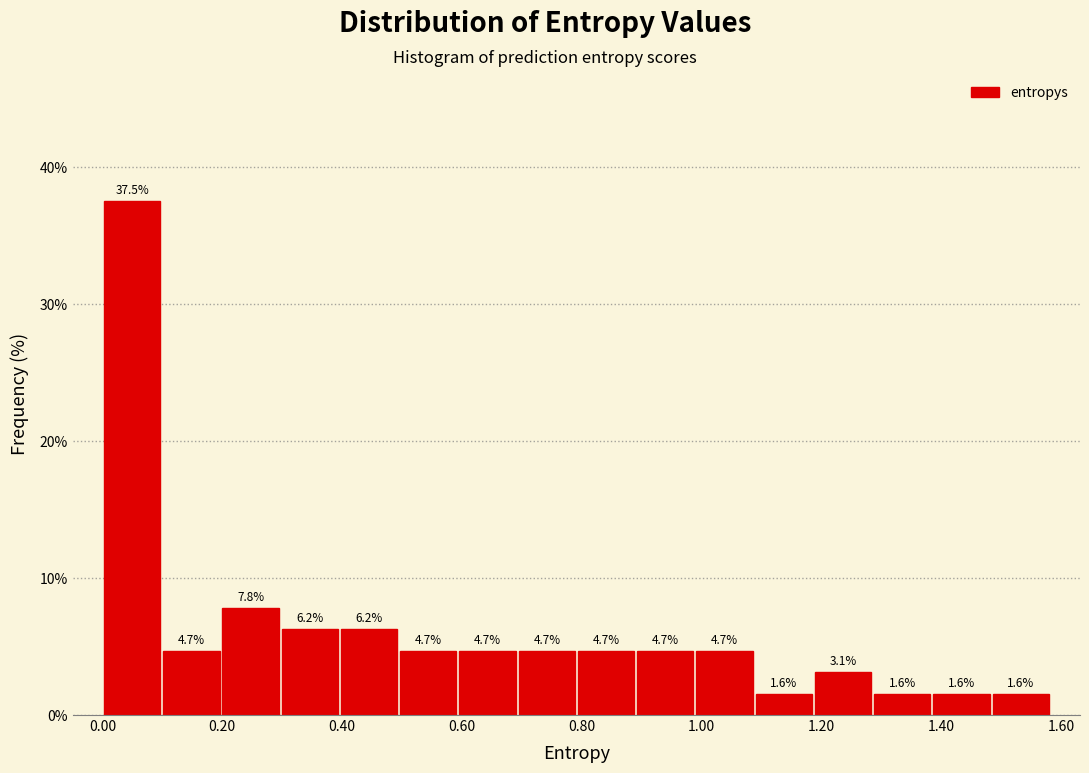

Over which range of the x-axis is the bar tallest?

0.00 to 0.10